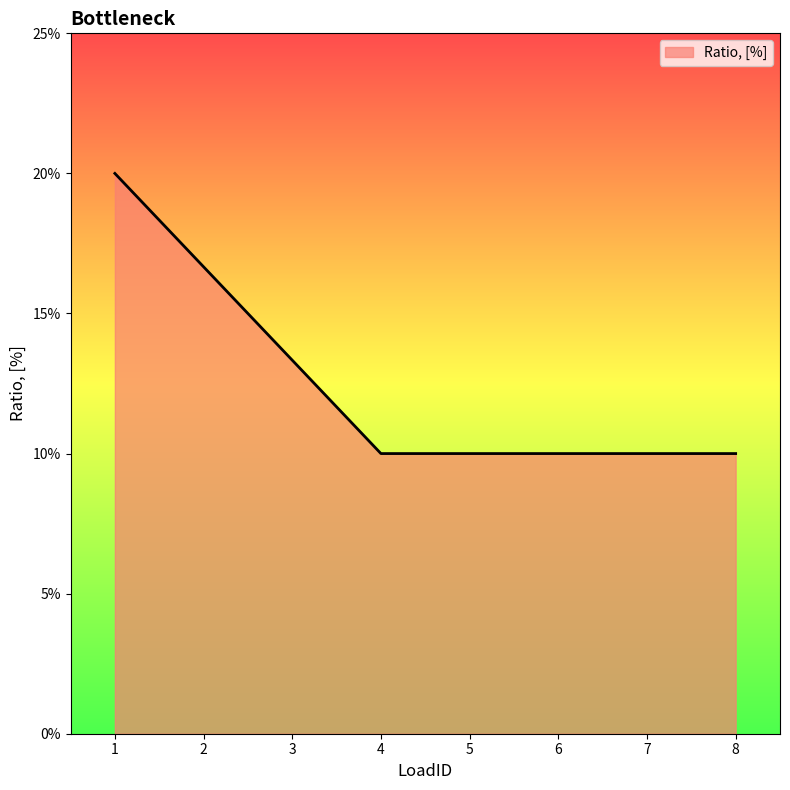

Reading left to right, list all the values displayed in this chart.

0.2	0.2	0.1	0.1	0.1	0.1	0.1	0.1